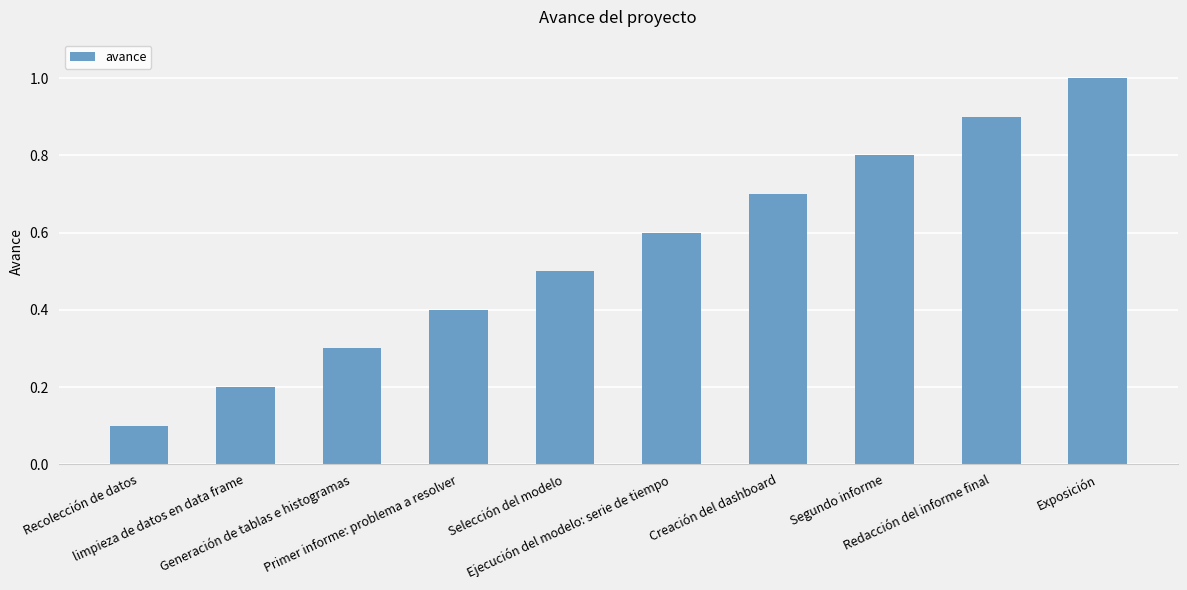

What is the change in value from Creación del dashboard to Redacción del informe final?

+0.2